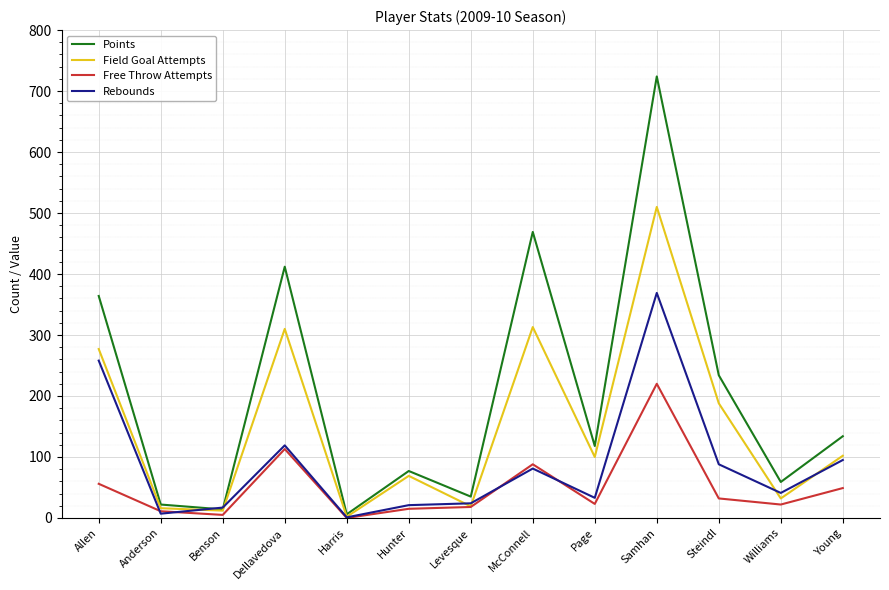

What is the sum of all Free Throw Attempts values?

652